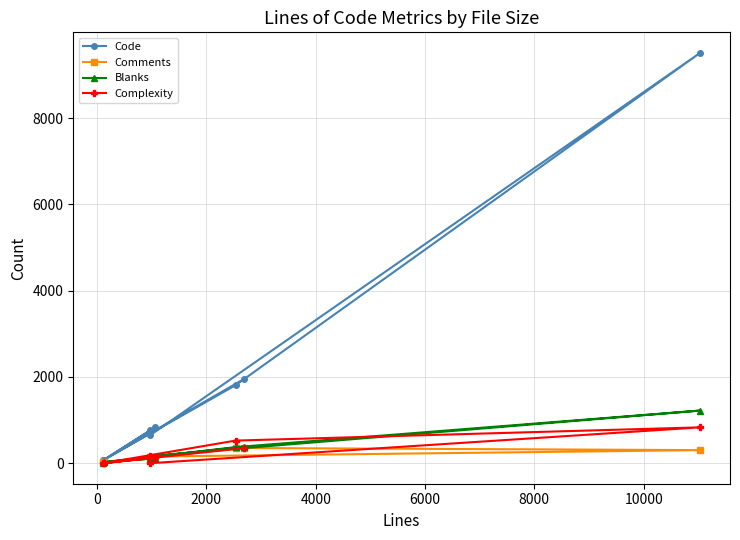

Which series has the largest total across all categories?

Code